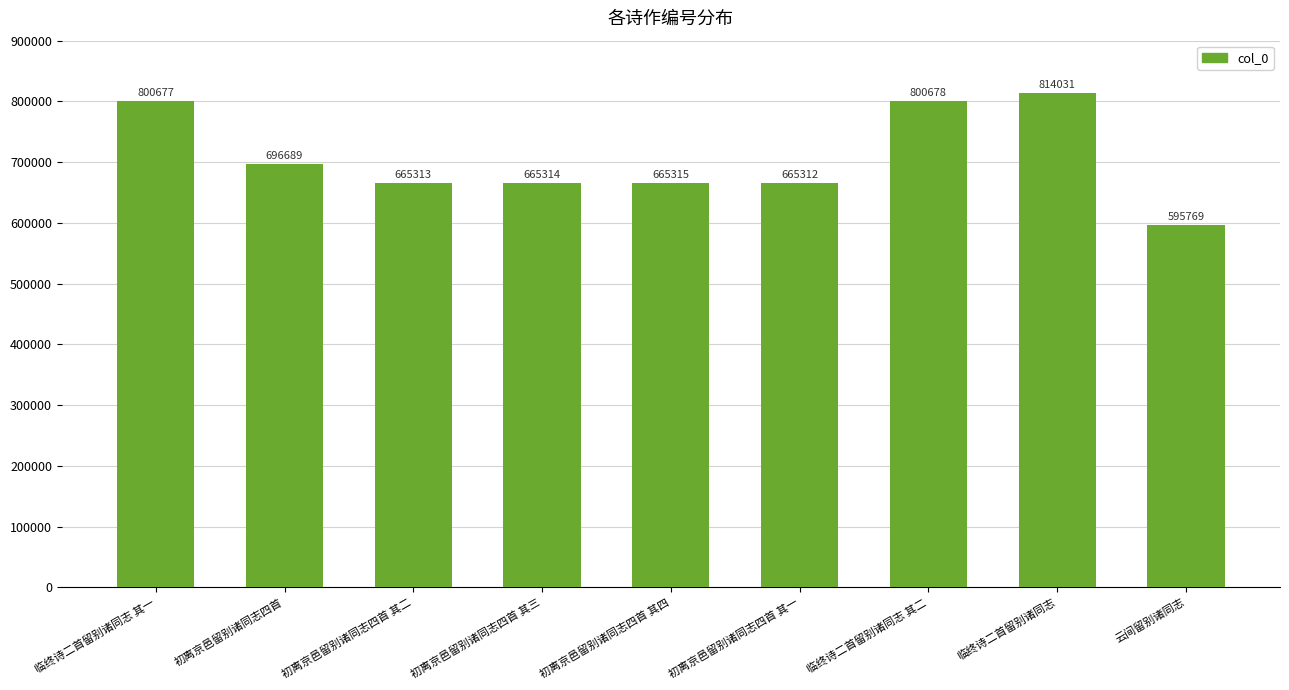

Which label corresponds to the smallest value in the chart?

云间留别诸同志